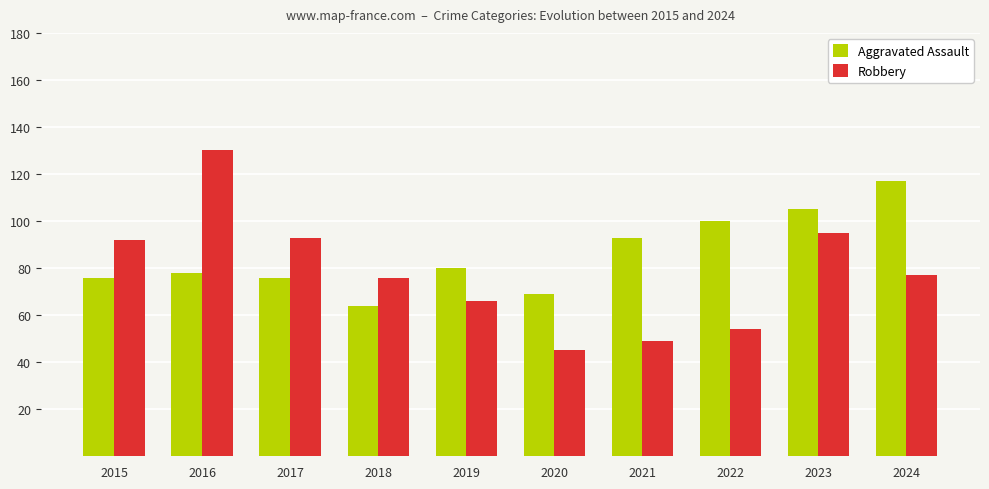

Is it true that Aggravated Assault equals 110 at 2017?

False